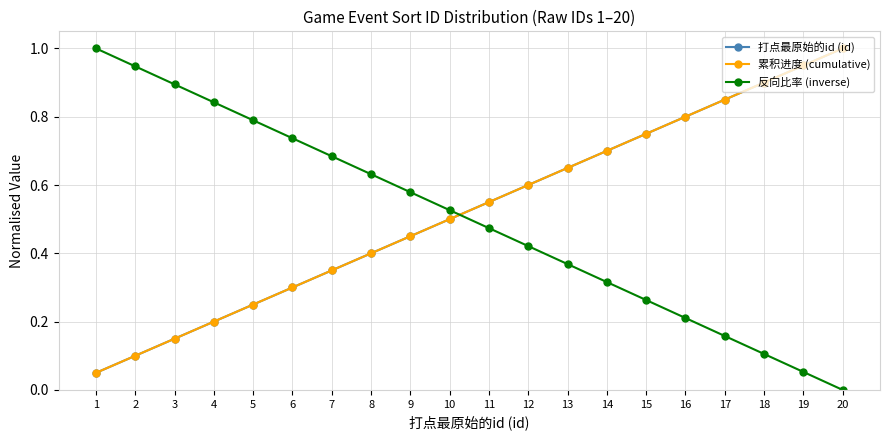

What is the highest value of the 累积进度 (cumulative) series?

1.0